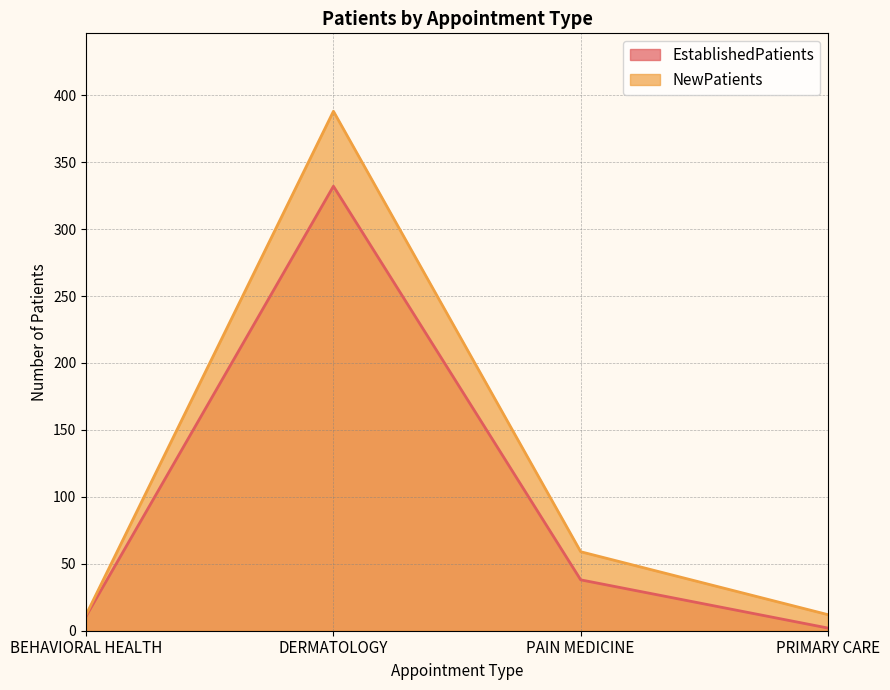

Which has a higher value, DERMATOLOGY or BEHAVIORAL HEALTH?

DERMATOLOGY